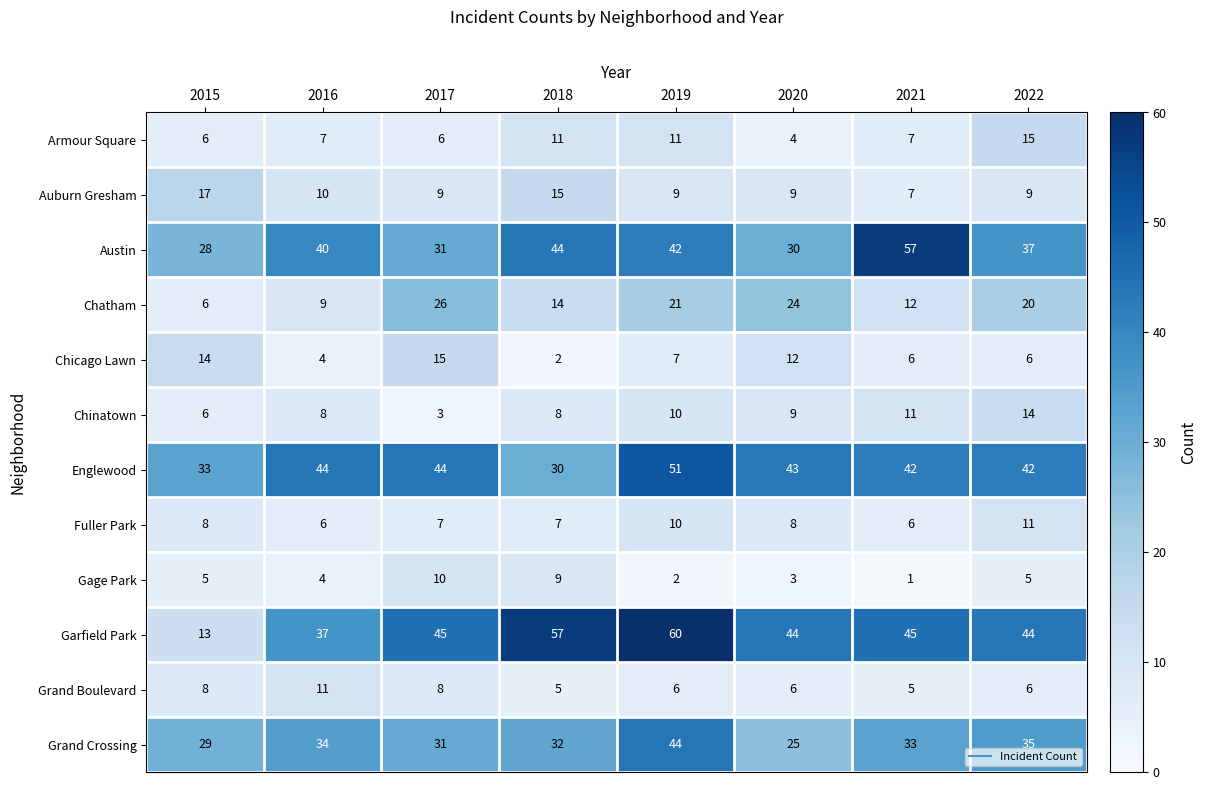

What is the approximate value of Gage Park at 2015?

5